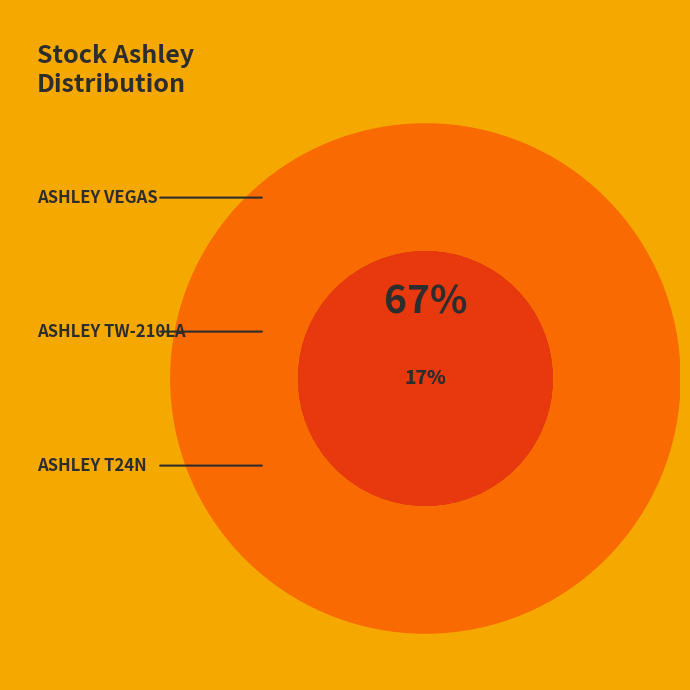

To the nearest percent, what percentage of the pie is ASHLEY VEGAS?

67%